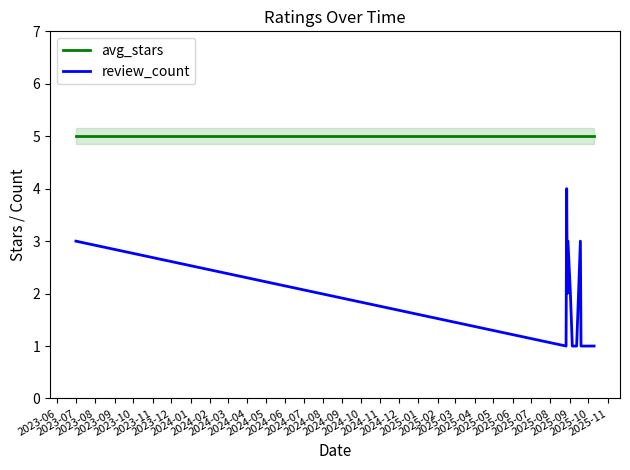

Which series has the largest total across all categories?

avg_stars